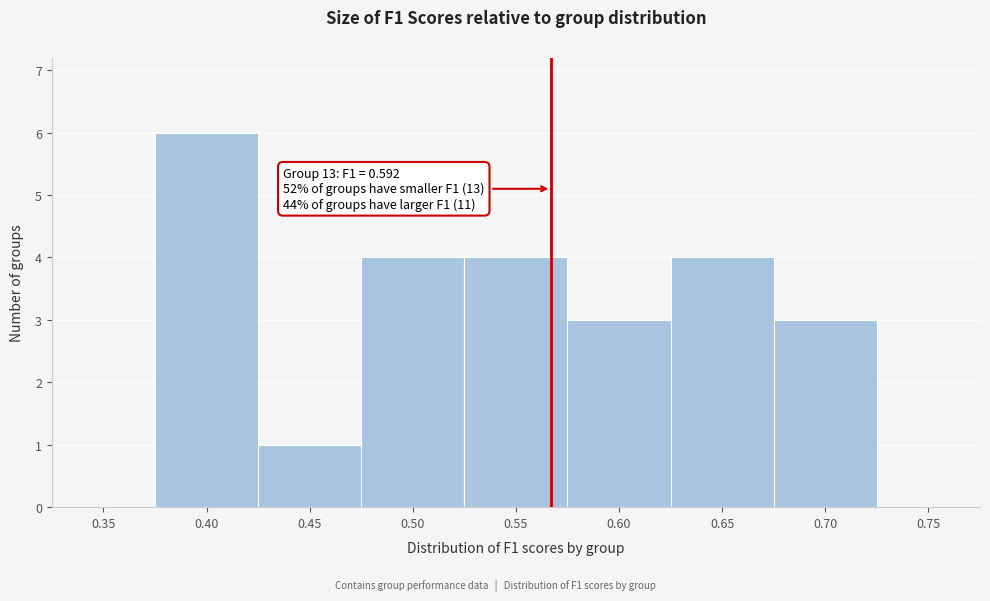

Reading left to right, extract all data points from this chart.

0.35=0	0.40=6	0.45=1	0.50=4	0.55=4	0.60=3	0.65=4	0.70=3	0.75=0